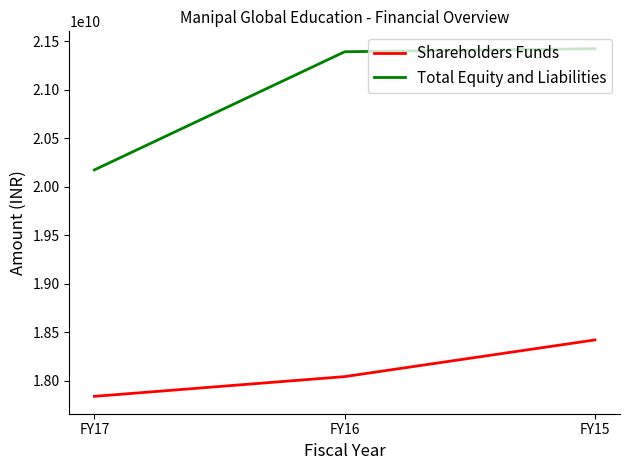

Reading left to right, transcribe all the data shown in this chart.

Shareholders Funds: 17838400000	18041800000	18419900000
Total Equity and Liabilities: 20172600000	21390000000	21421300000